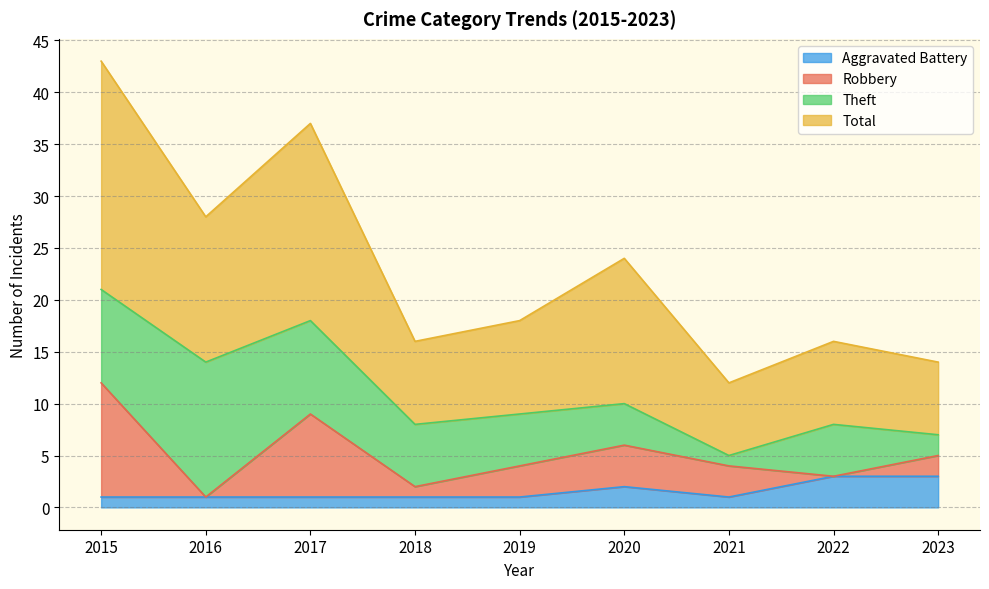

How many data points does each series have?

9